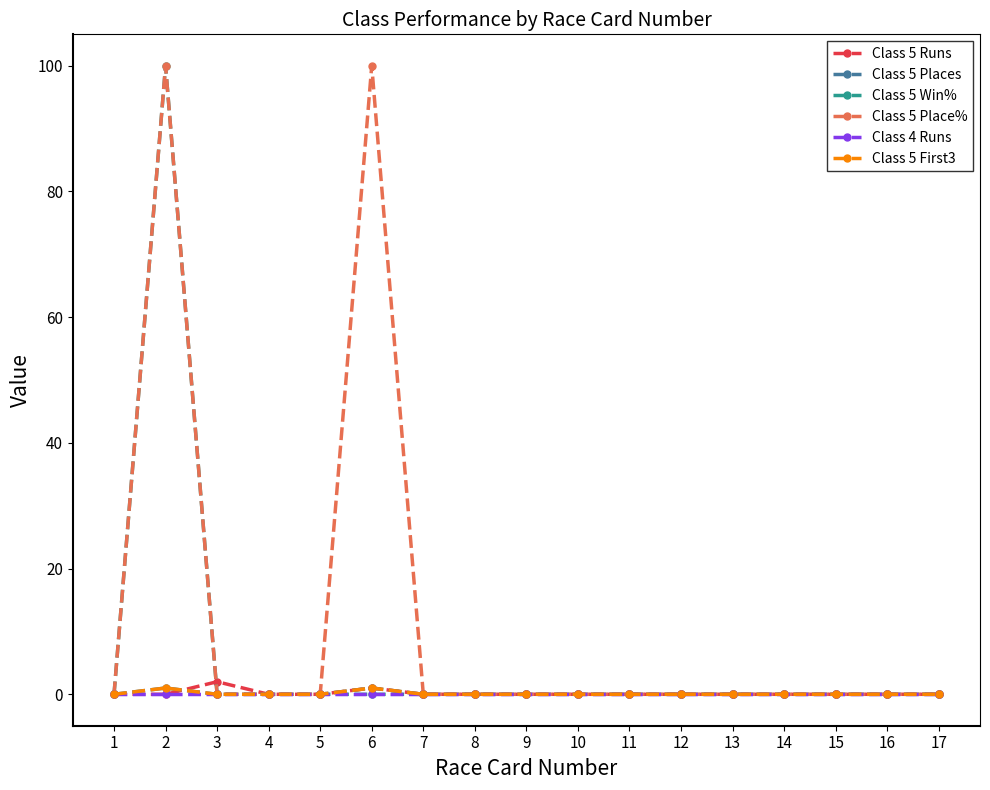

Does the chart display data point markers on the line(s)?

Yes